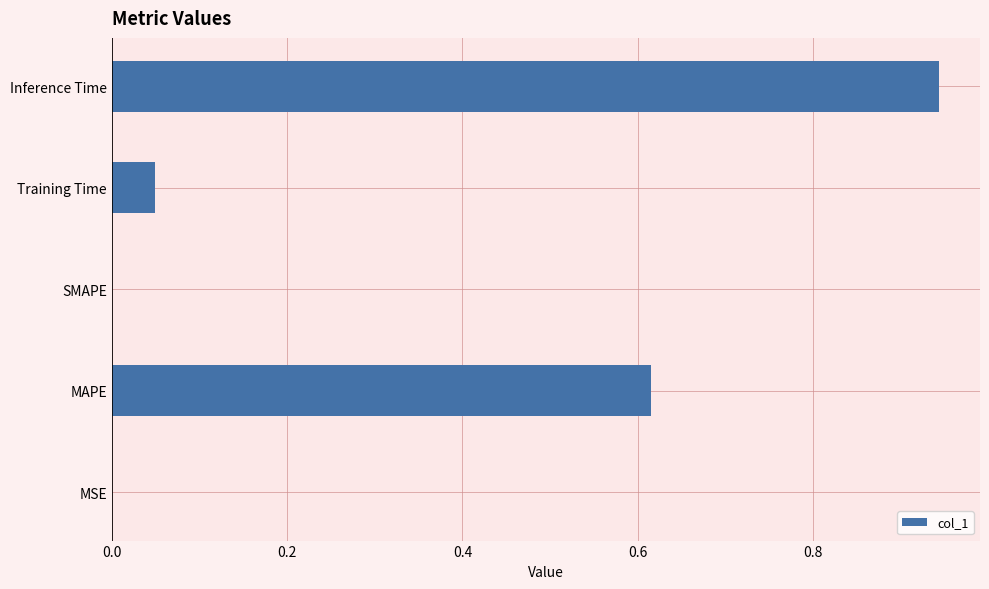

Are the bars grouped side by side (vs. stacked)?

No